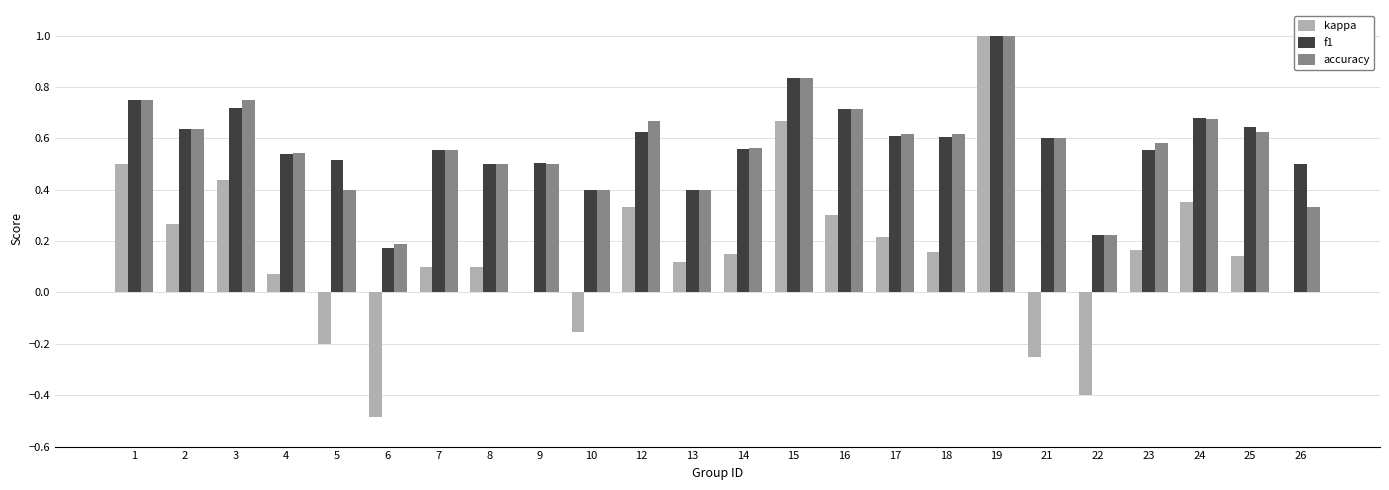

Between 4 and 19, which series saw the biggest shift?

kappa